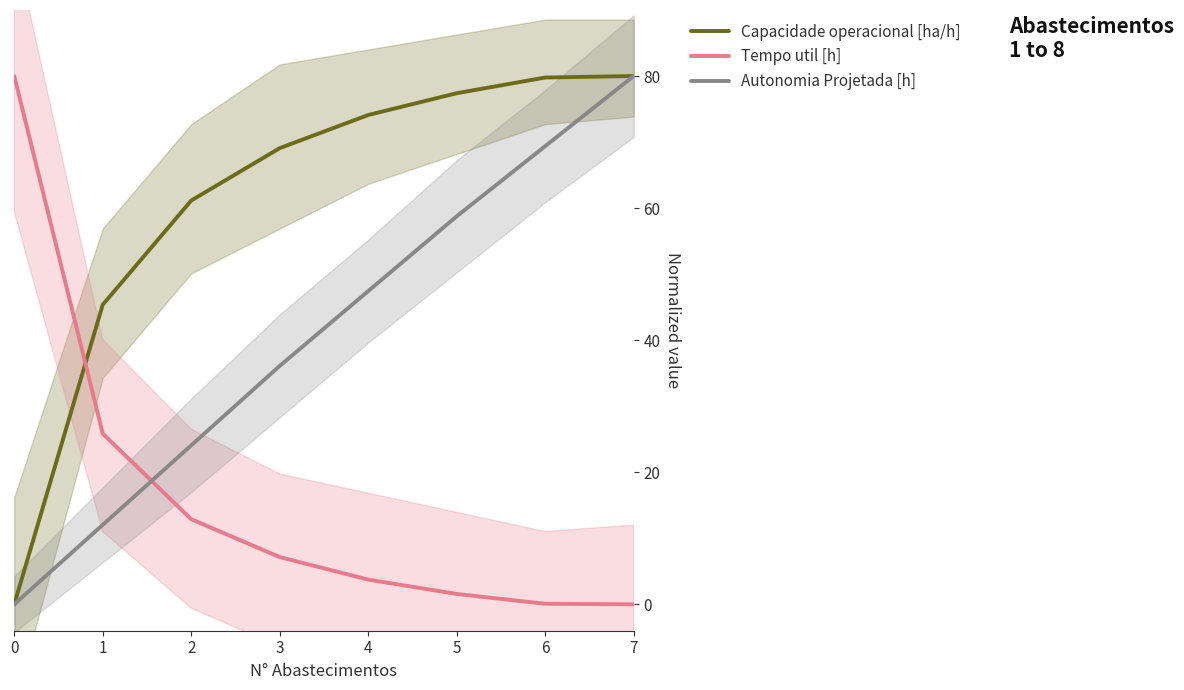

Rank the series by their maximum value, from highest to lowest.

Capacidade operacional [ha/h], Tempo util [h], Autonomia Projetada [h]